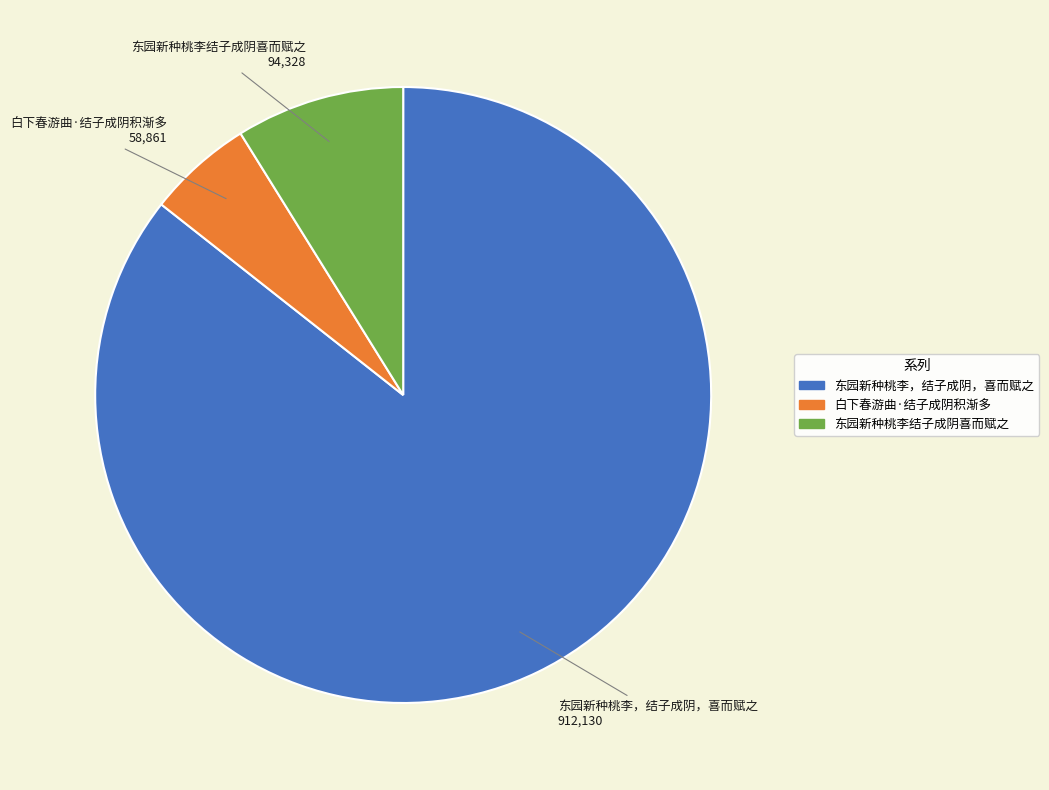

Rank the categories by value from highest to lowest.

东园新种桃李，结子成阴，喜而赋之, 东园新种桃李结子成阴喜而赋之, 白下春游曲·结子成阴积渐多